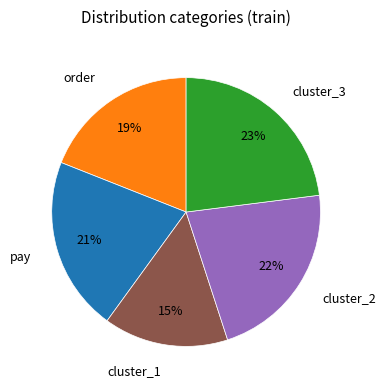

How many slices are in this pie chart?

5